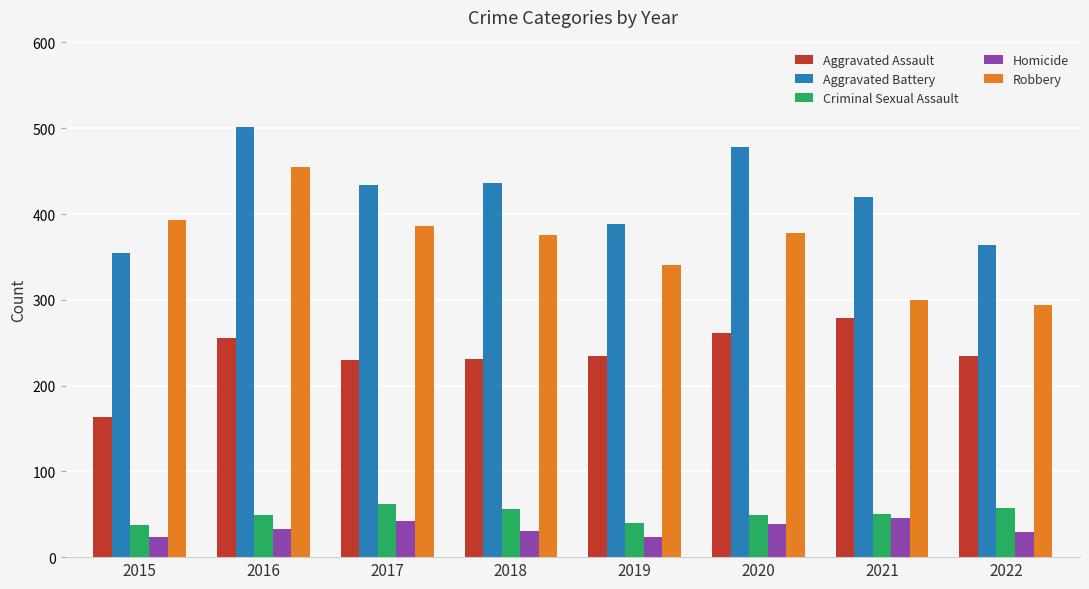

What is the difference between the Aggravated Assault values at 2018 and 2015?

68